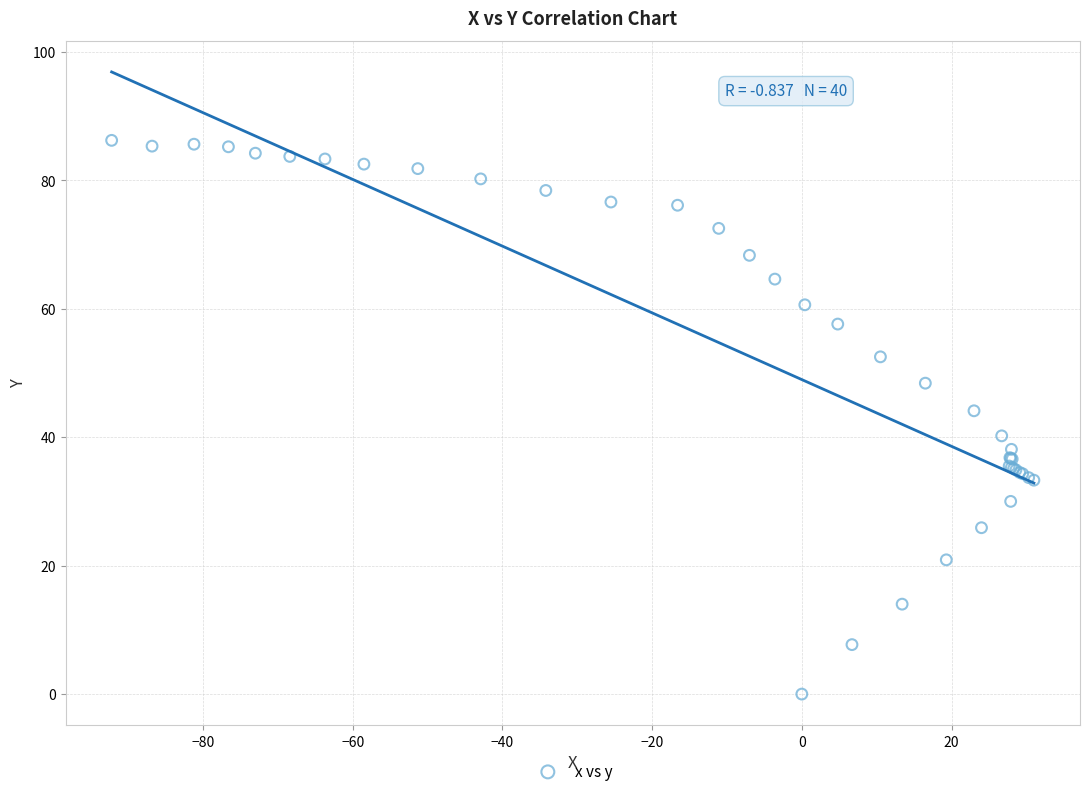

What Y value in the scatter plot is closest to 43?

44.1